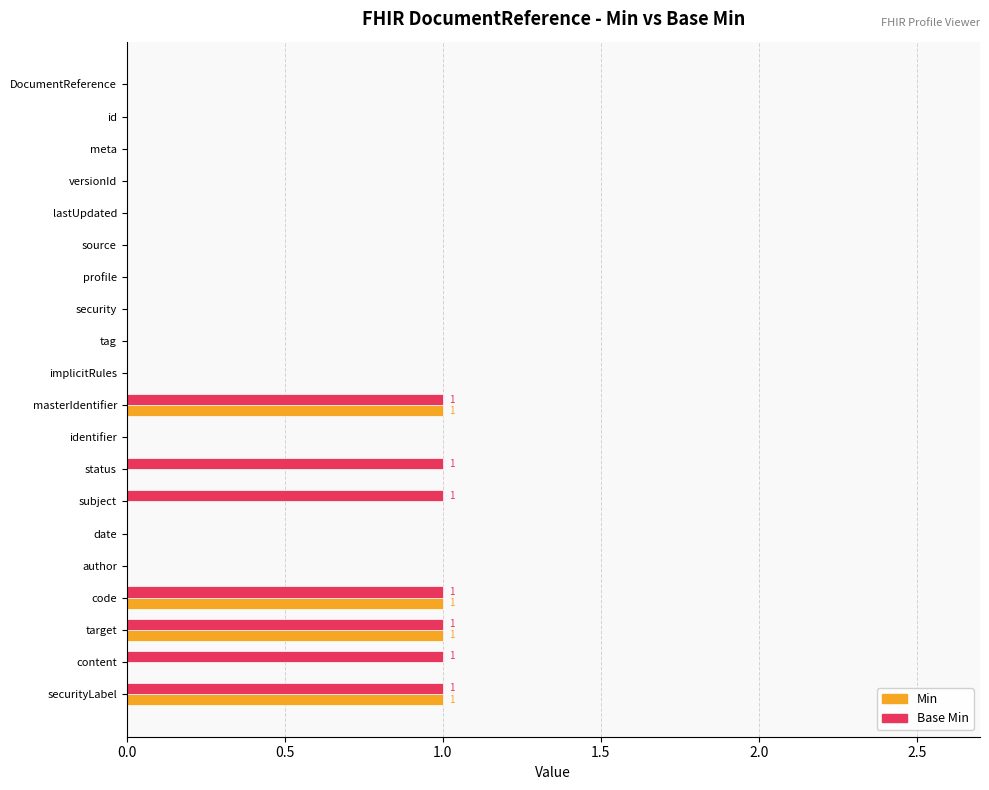

Count the Base Min values in the range 0 to 1.

20